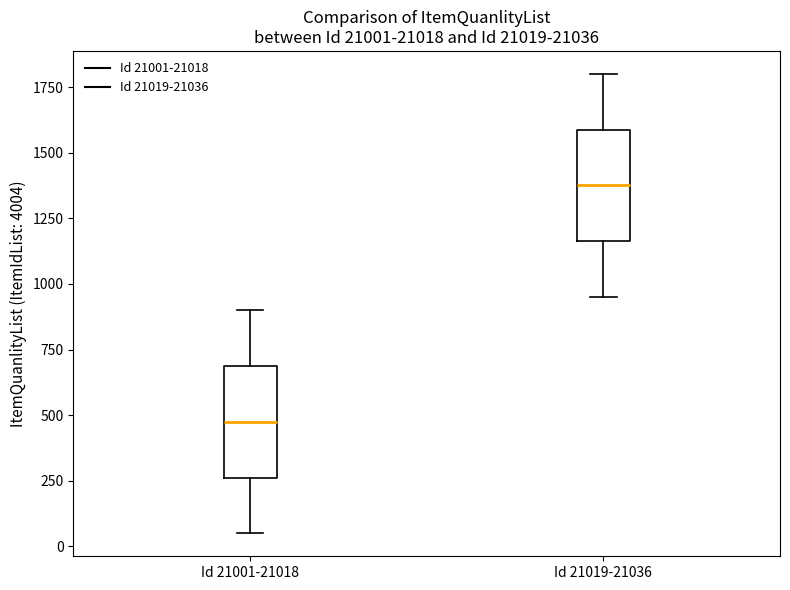

Where does the median line of the box for Id 21019-21036 sit on the y-axis? The values are not printed on the chart, so give them approximately, as read against the axis.

1400